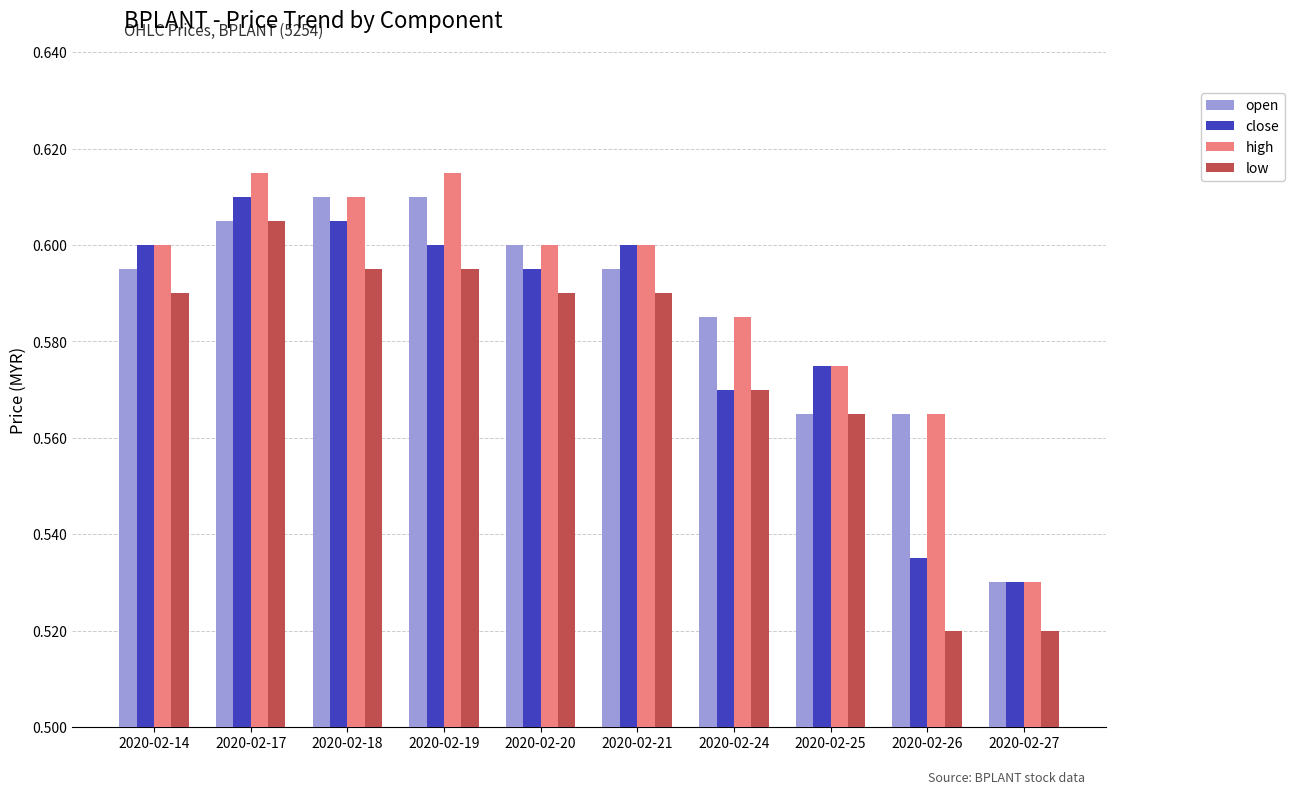

What is the total value across all series at 2020-02-14?

2.4